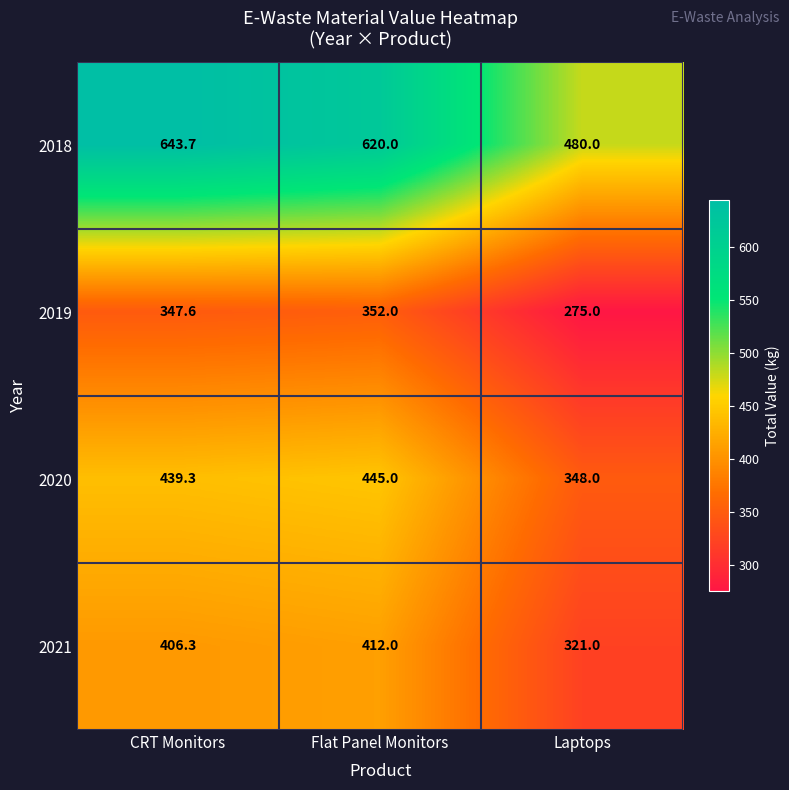

How many categories are shown in the chart?

3